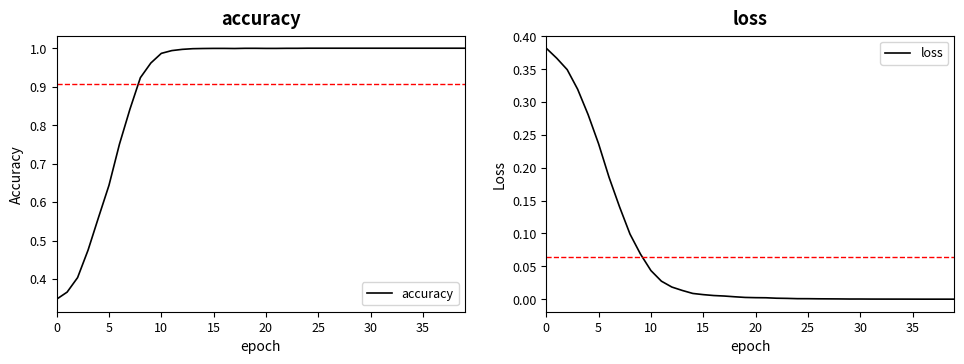

Reading right to left, list all the values displayed in this chart.

accuracy: 1.0	1.0	1.0	1.0	1.0	1.0	1.0	1.0	1.0	1.0	1.0	1.0	1.0	1.0	1.0	1.0	1.0	1.0	1.0	1.0	1.0	1.0	1.0	1.0	1.0	1.0	1.0	1.0	1.0	1.0	1.0	0.9	0.8	0.8	0.6	0.6	0.5	0.4	0.4	0.3
loss: 0.0	0.0	0.0	0.0	0.0	0.0	0.0	0.0	0.0	0.0	0.0	0.0	0.0	0.0	0.0	0.0	0.0	0.0	0.0	0.0	0.0	0.0	0.0	0.0	0.0	0.0	0.0	0.0	0.0	0.0	0.1	0.1	0.1	0.2	0.2	0.3	0.3	0.3	0.4	0.4